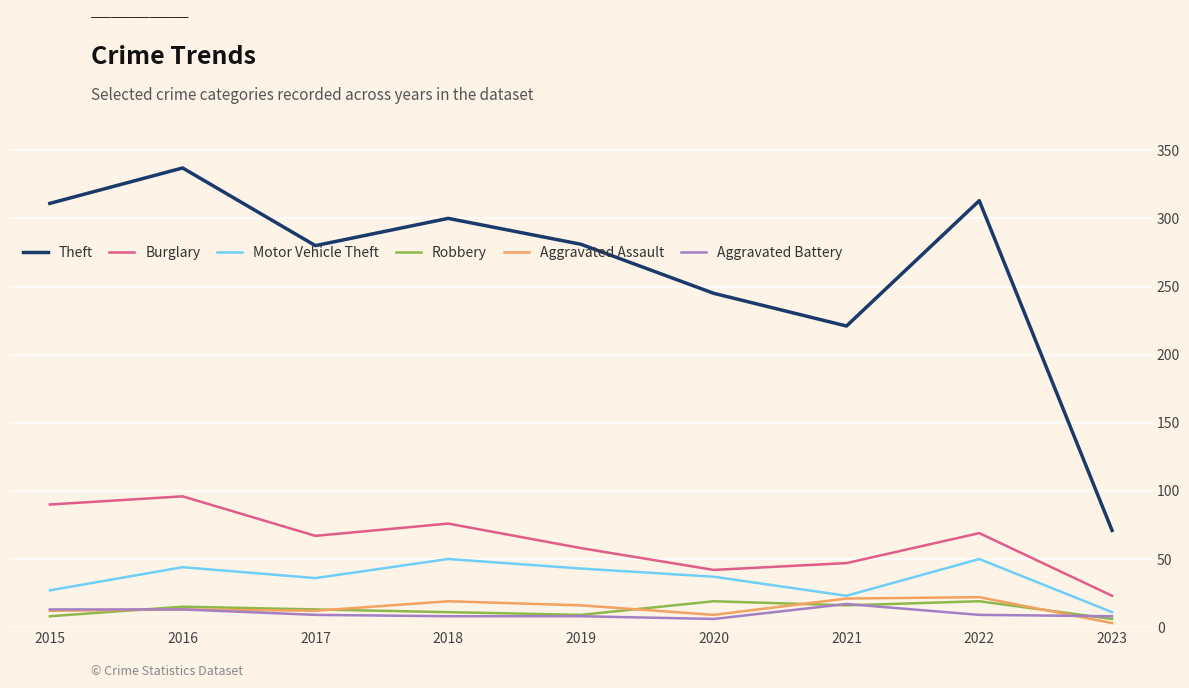

Which label corresponds to the largest value in the chart?

2016